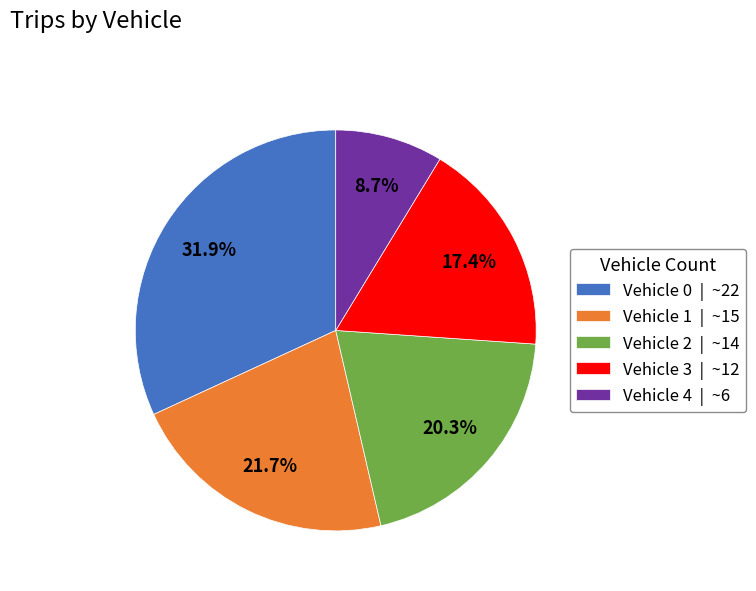

Is there a majority slice in this chart?

No